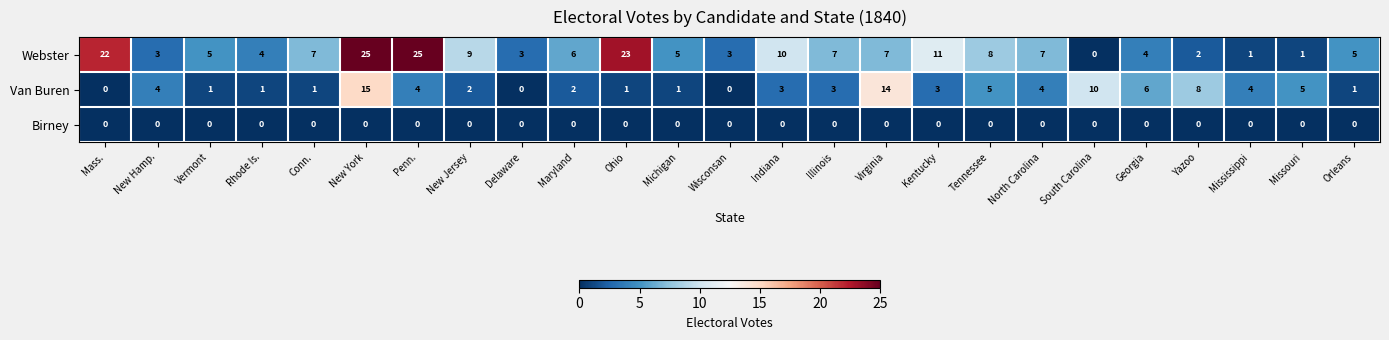

At which category is the sum across all series the highest?

New York